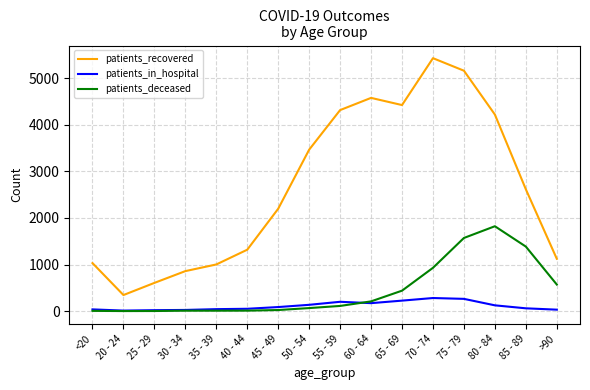

True or false: patients_in_hospital has a value of 474 at 70 - 74.

False